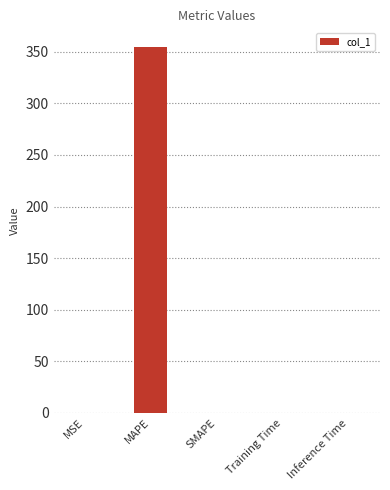

What is the greatest value displayed?

354.9